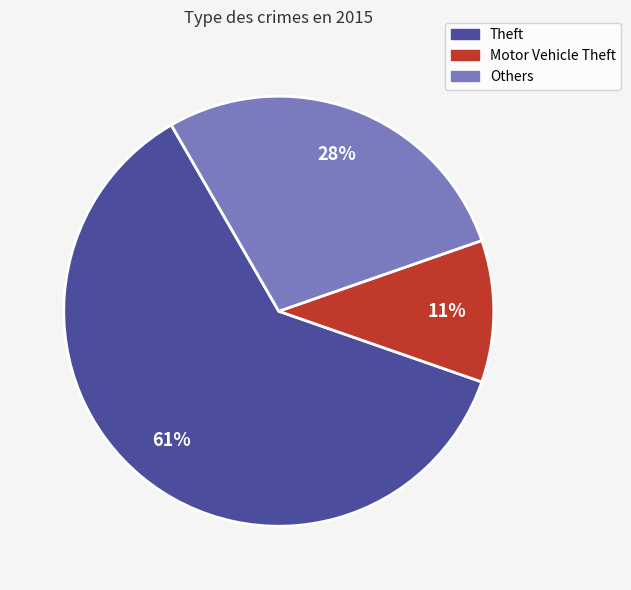

What is the majority slice?

Theft